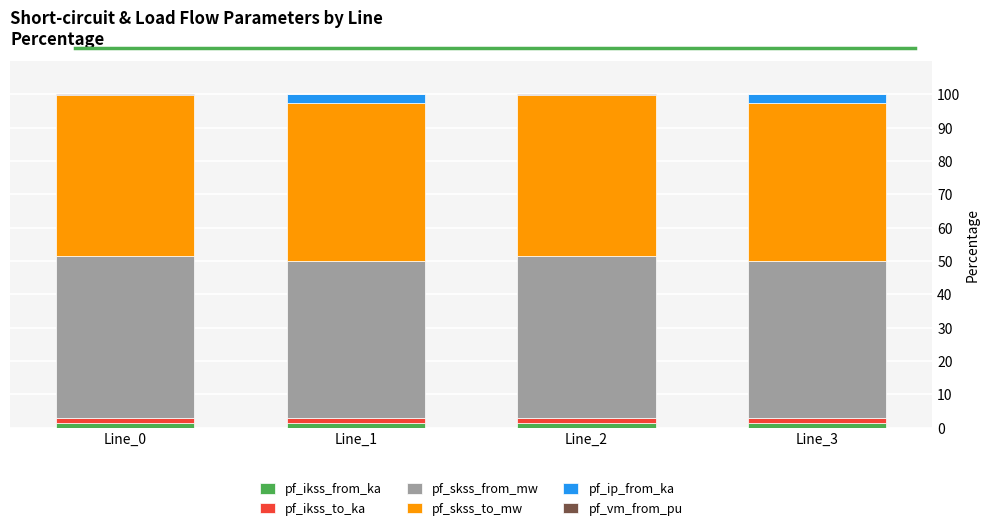

The pf_ikss_from_ka series shows 1.4 at Line_3. True or false?

True